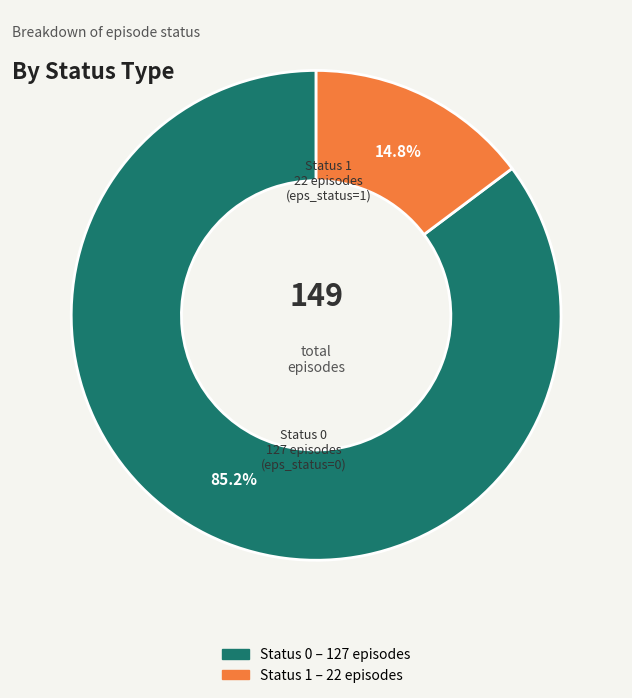

Does any single category account for the majority?

Yes